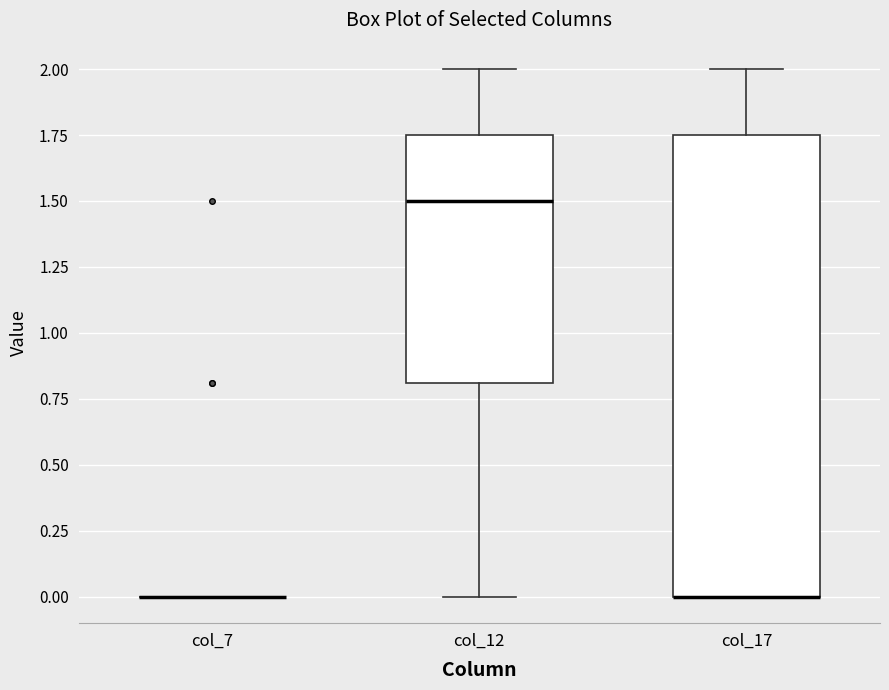

Reading left to right, read every box against the y-axis: the position of its median line, the range the box covers, and the ends of its whiskers. The values are not printed on the chart, so give them approximately, as read against the axis.

col_7: box collapsed to a line at 0.00, whiskers 0.00 to 0.00
col_12: median 1.50, box 0.80 to 1.75, whiskers 0.00 to 2.00
col_17: median 0.00 (drawn on the box's lower edge), box 0.00 to 1.75, whiskers 0.00 to 2.00